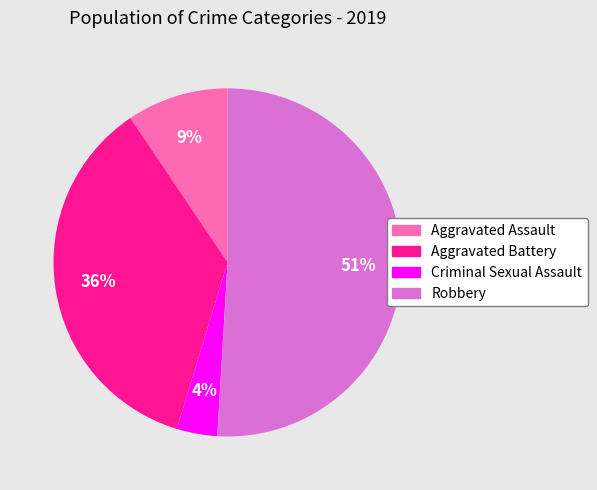

Is Robbery the majority of the pie?

Yes